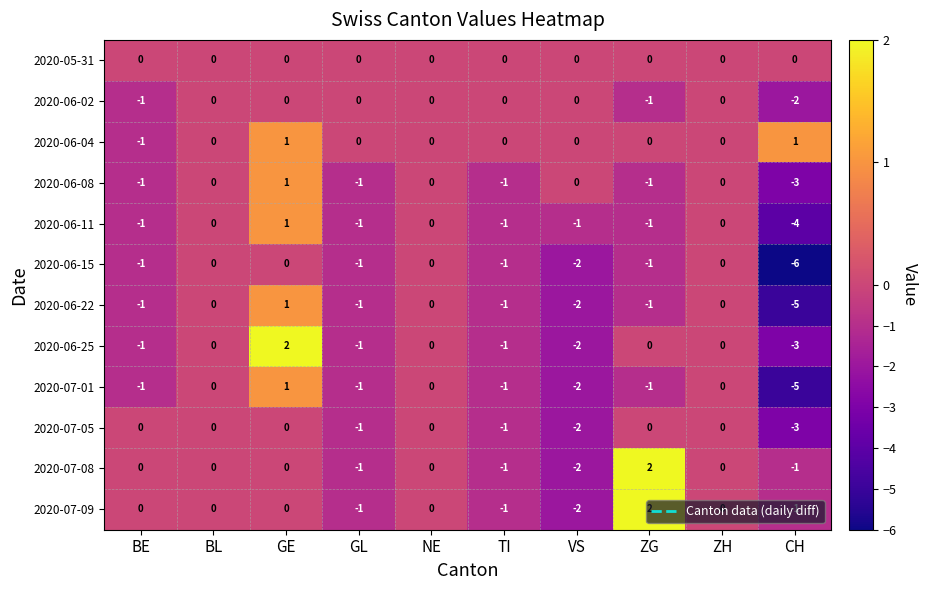

What is the total value across all series at BE?

-8